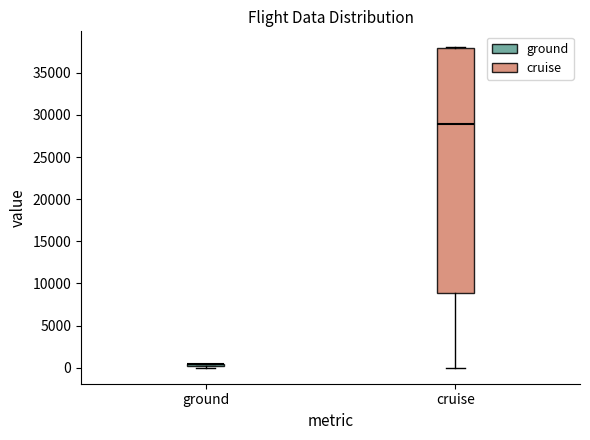

Reading left to right, read every box against the y-axis: the position of its median line, the range the box covers, and the ends of its whiskers. The values are not printed on the chart, so give them approximately, as read against the axis.

ground: box collapsed to a line at 500, whiskers 0 to 500
cruise: median 29000, box 9000 to 38000, whiskers 0 to 38000